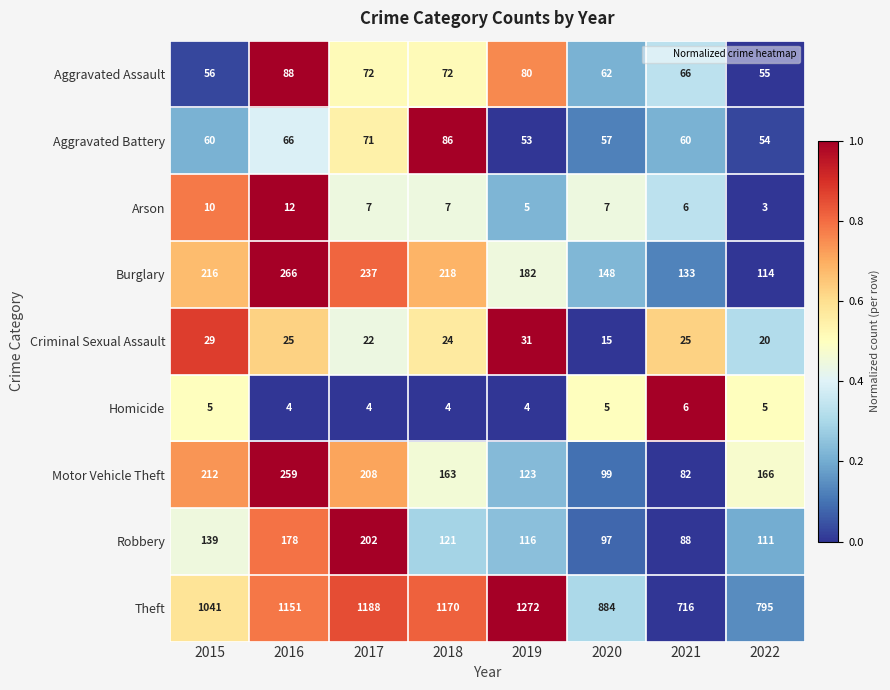

What is the average value of the Burglary series?

189